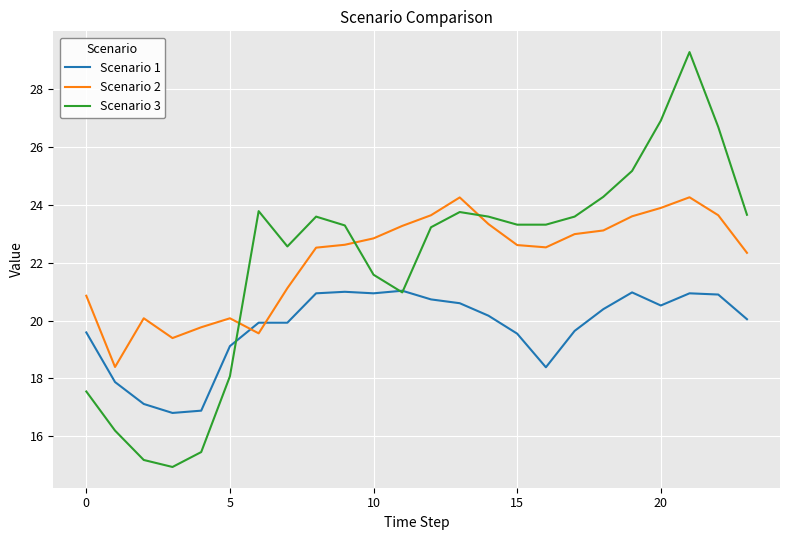

Which series has the largest range (max minus min)?

Scenario 3